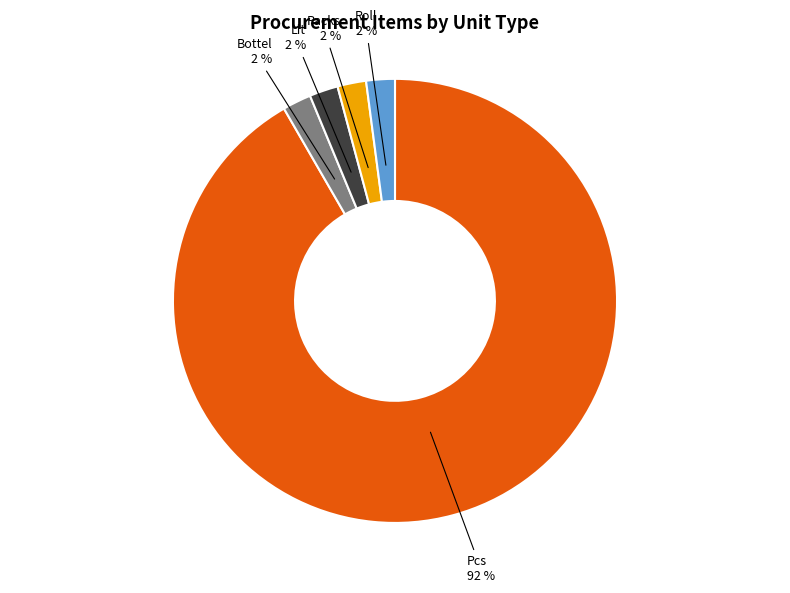

How many segments does this pie chart have?

5